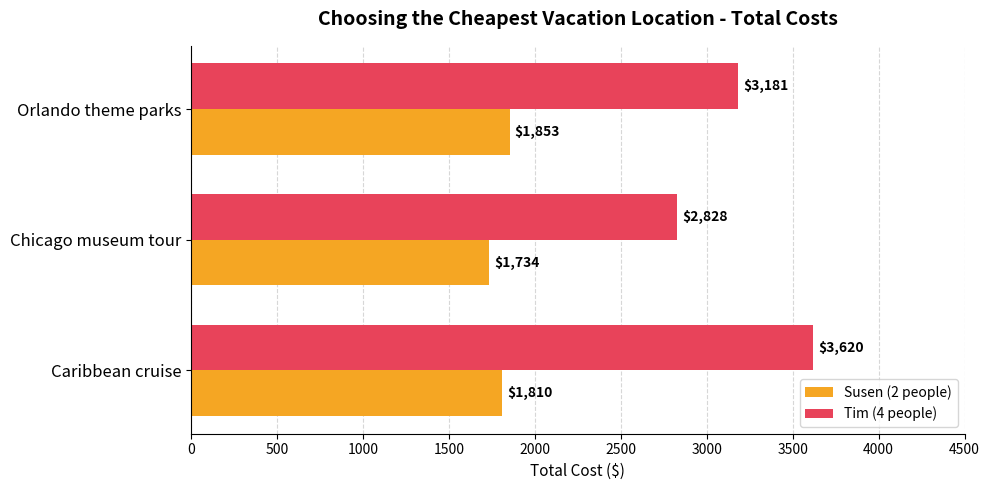

Which series has the largest total across all categories?

Tim (4 people)